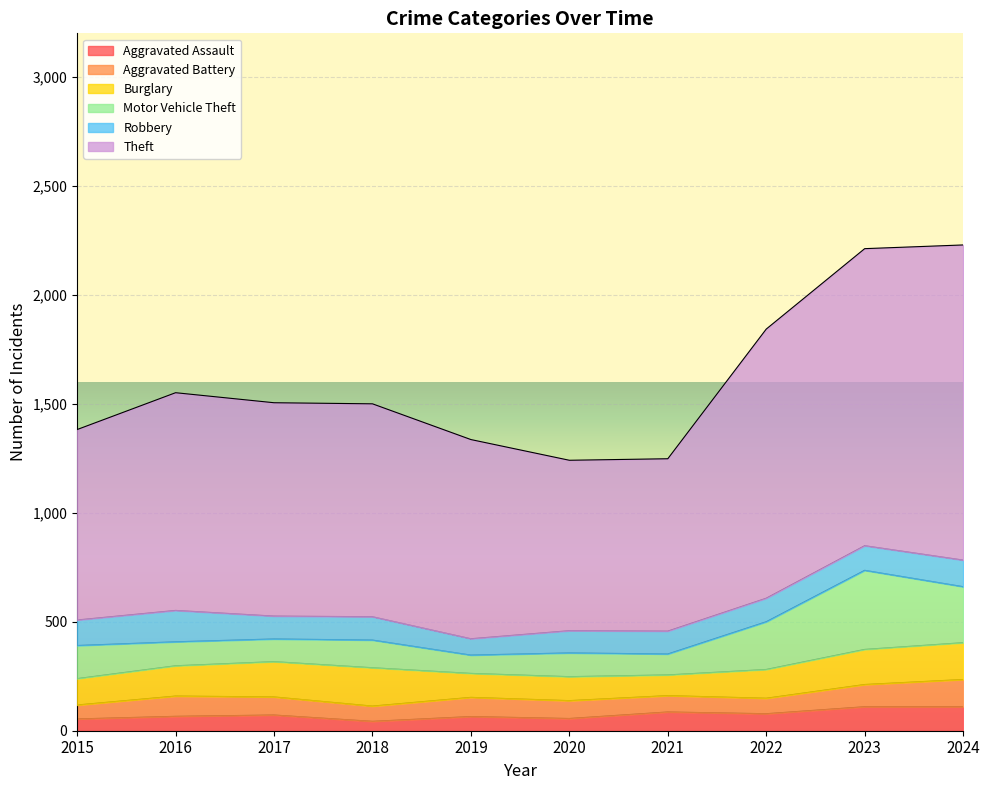

How many interior local valleys does the Burglary series have?

1